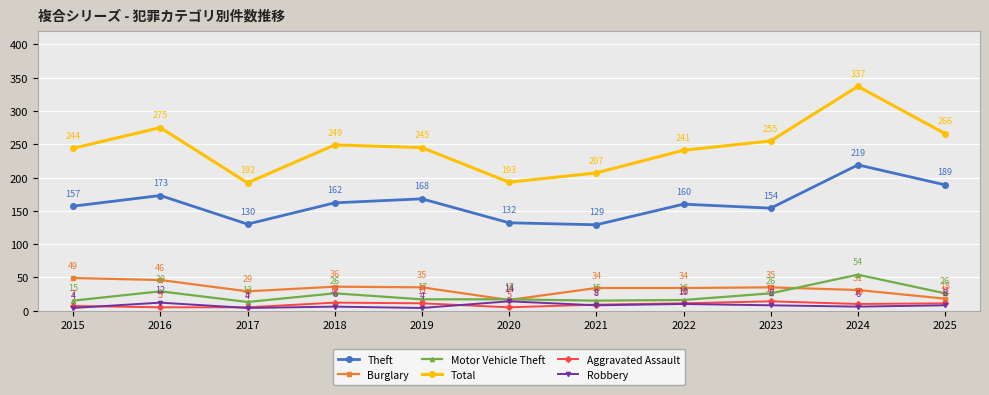

What is the maximum value shown in the chart?

337